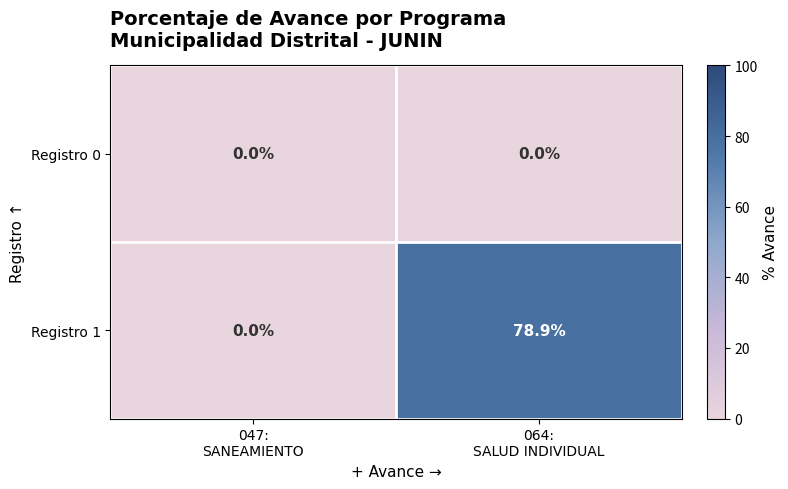

Which series has the largest range (max minus min)?

Registro 1